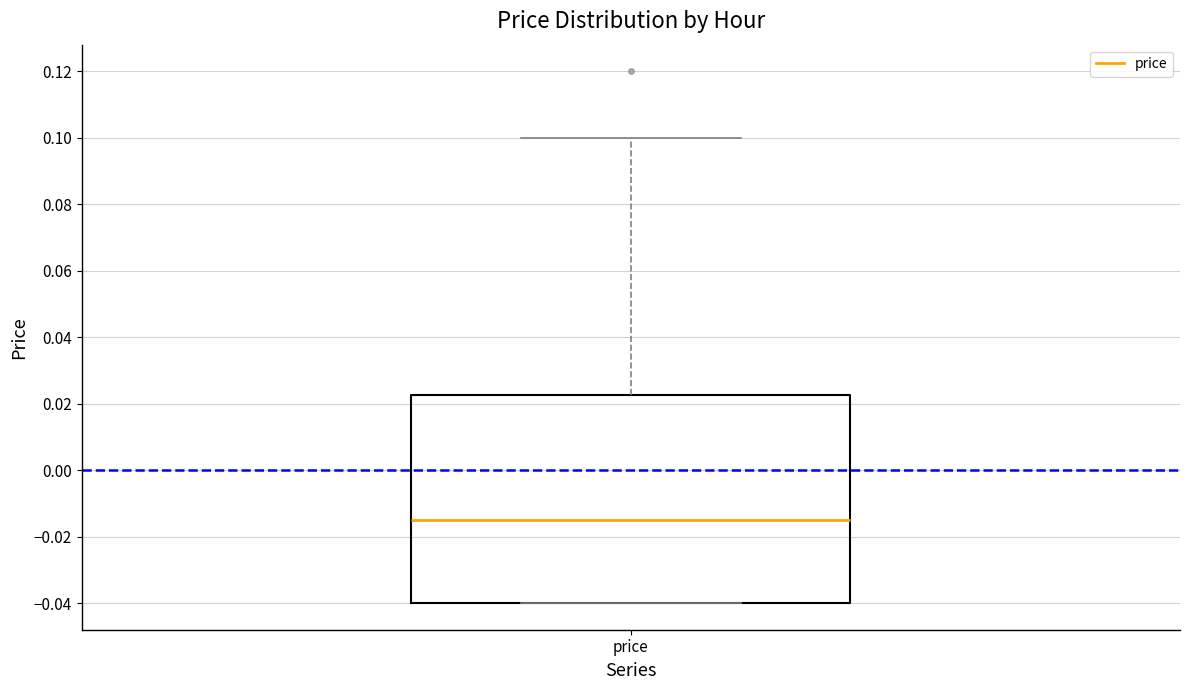

Transcribe this box plot: give where the median line is, the range the box spans, and where the two whiskers end, as read against the y-axis. The values are not printed on the chart, so give them approximately, as read against the axis.

median -0.014, box -0.040 to 0.022, whiskers -0.040 to 0.100